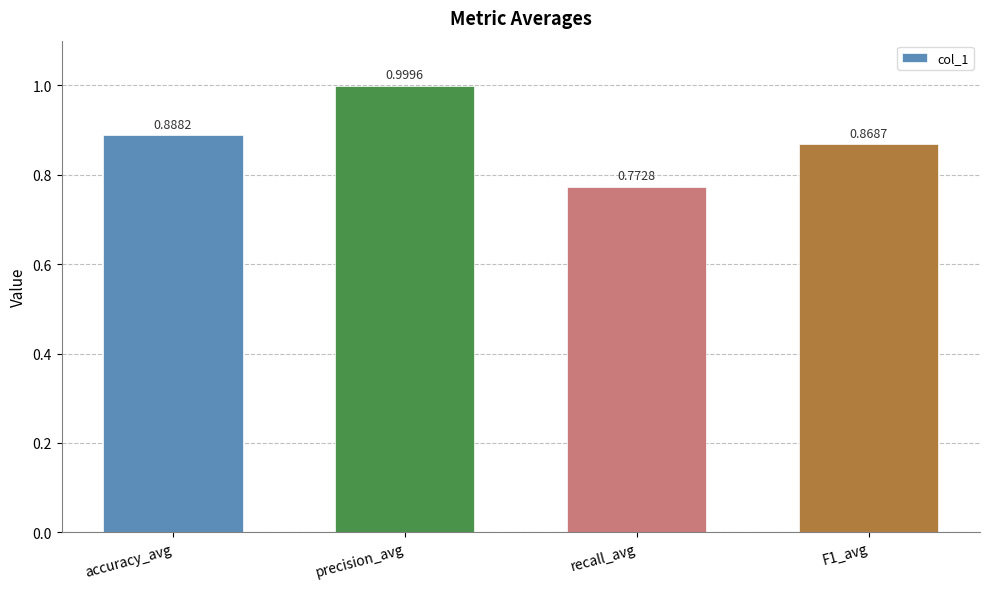

How many bars are there in total?

4